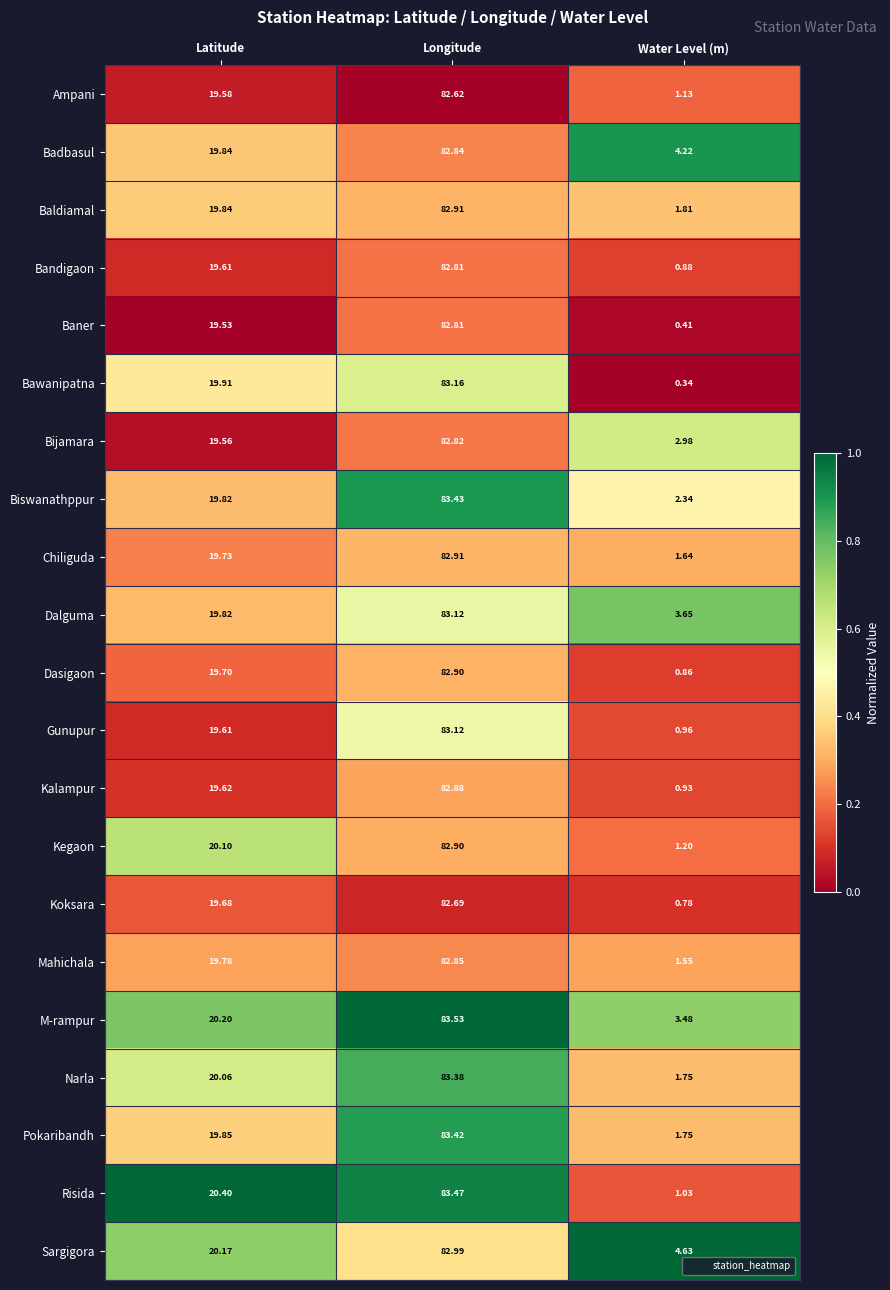

What is the total value across all series at Water Level (m)?

38.3